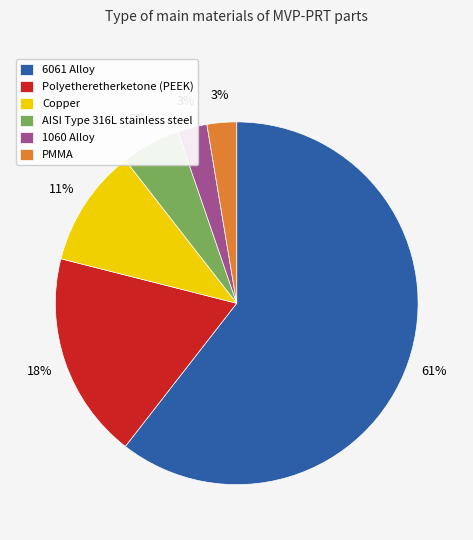

Count the number of slices in the pie.

6